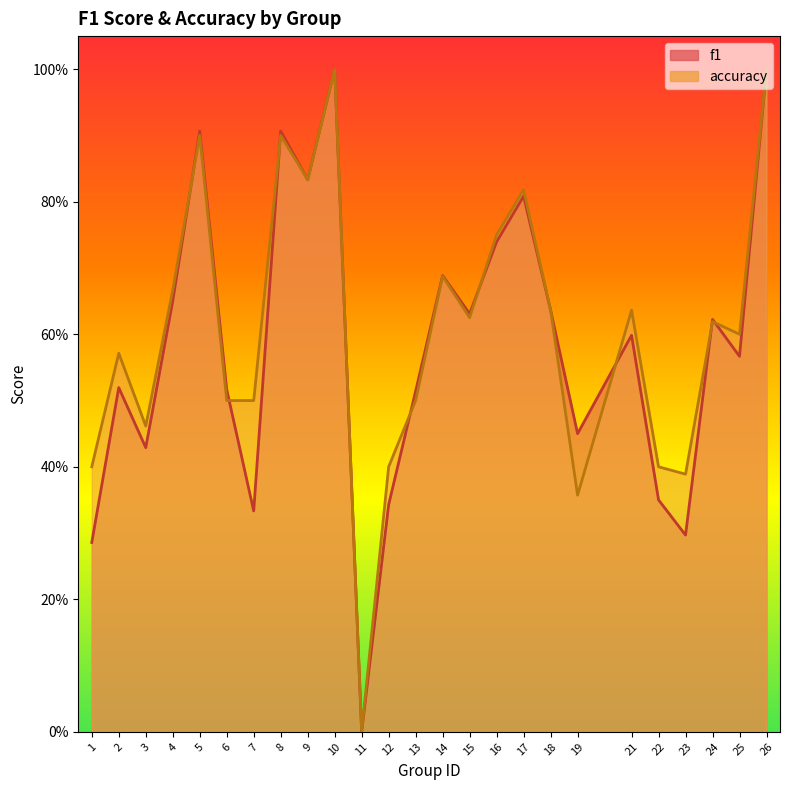

Count the number of data series in this chart.

2